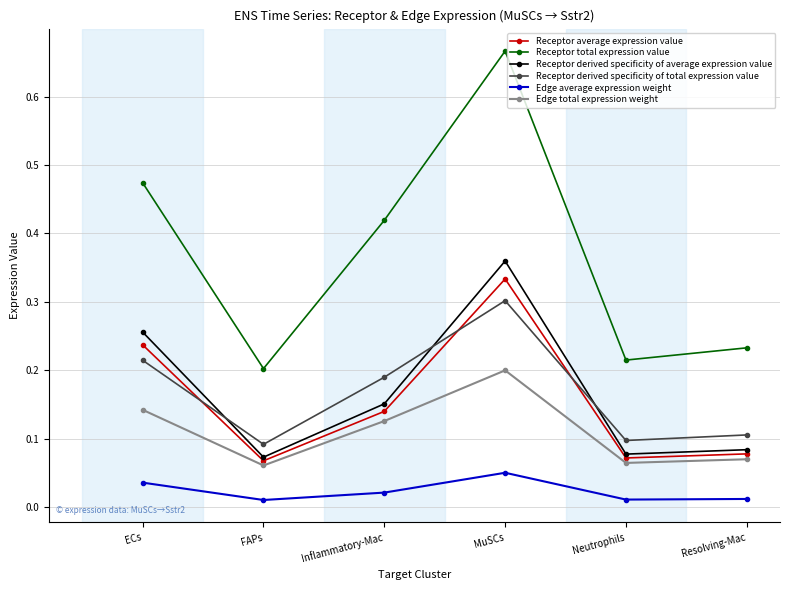

Is the value of Receptor average expression value at Neutrophils greater than the value of Edge total expression weight at Neutrophils?

Yes